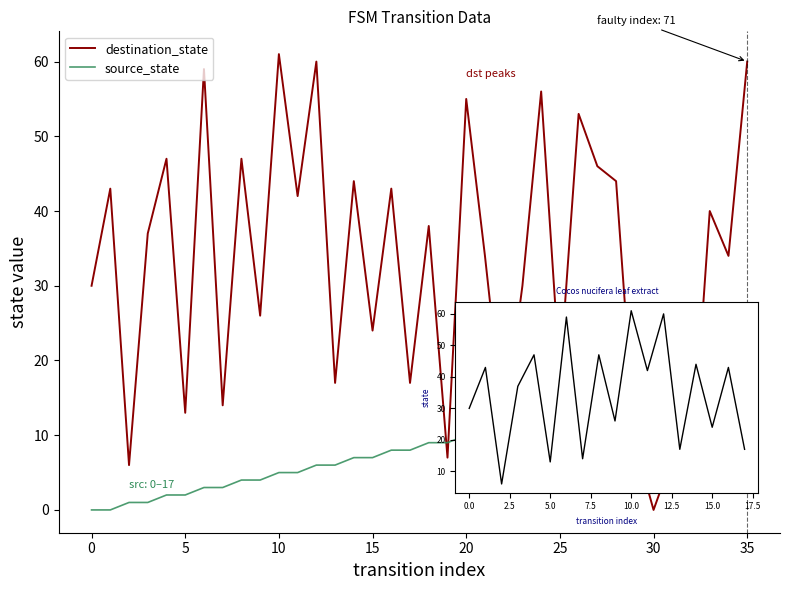

Which series has the largest total across all categories?

destination_state